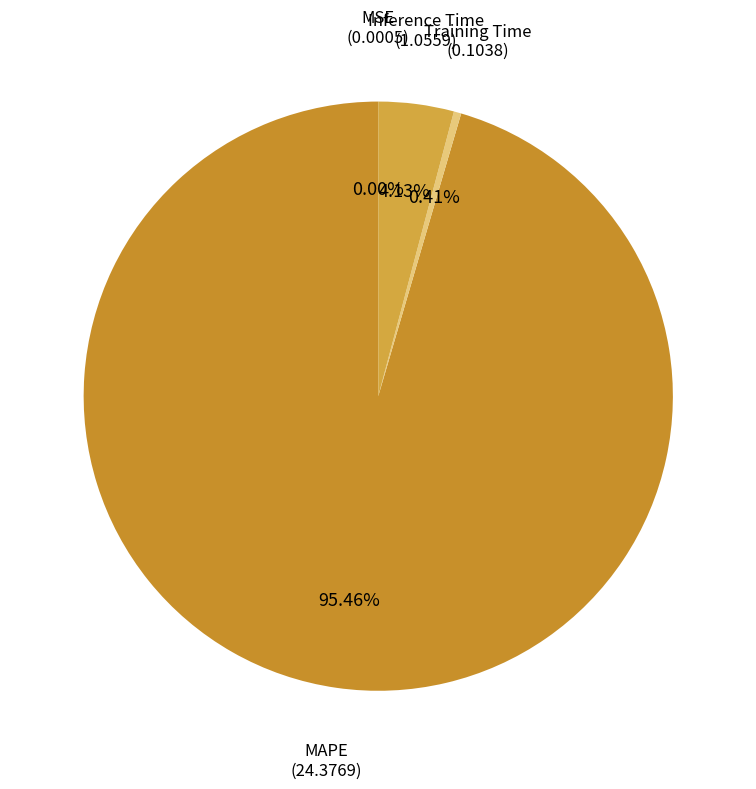

Which category accounts for the majority?

MAPE